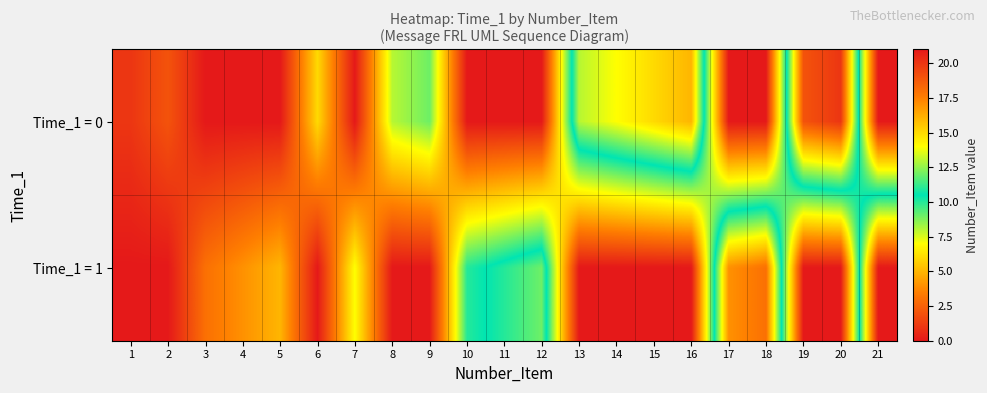

Between 14 and 18, which is larger?

14